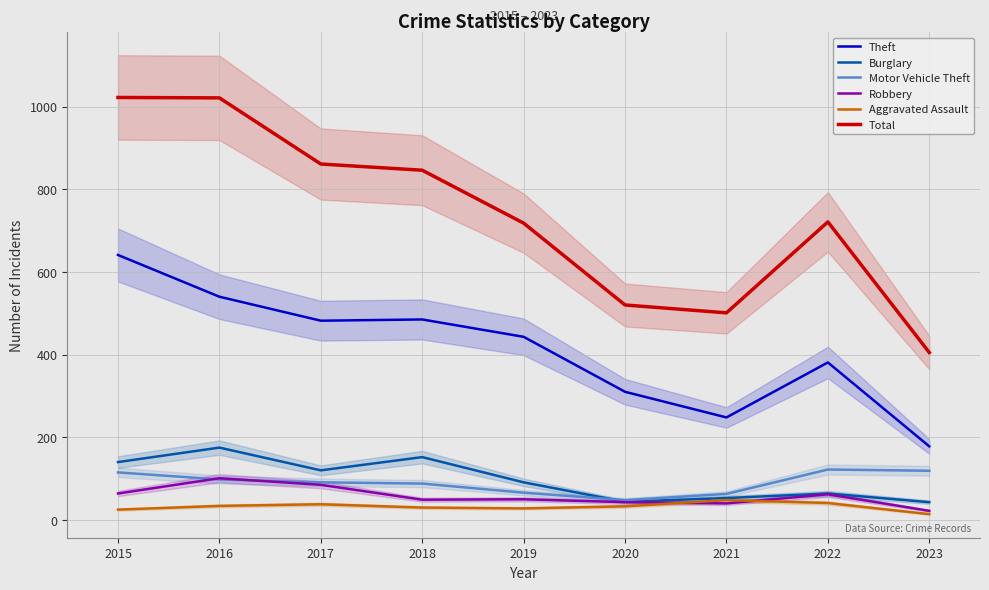

Between 2023 and 2018, which is larger?

2018